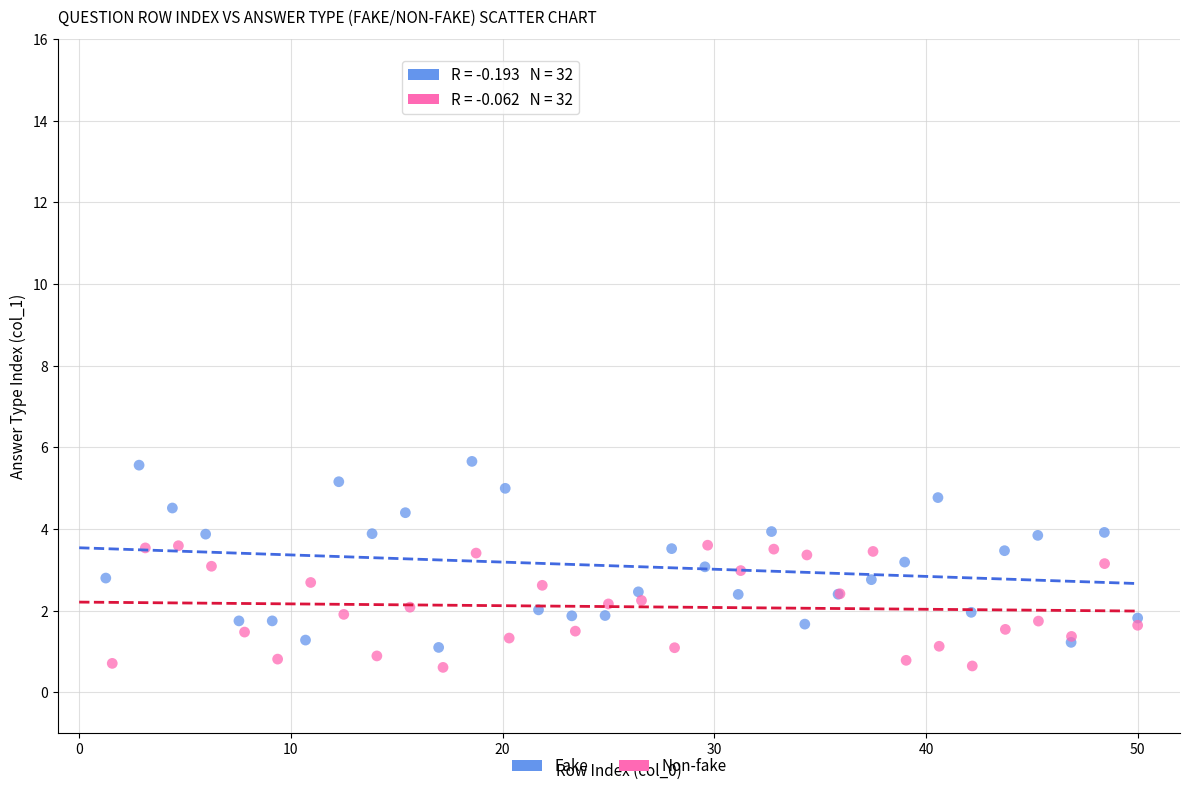

Which series has the widest spread of Y values?

Fake